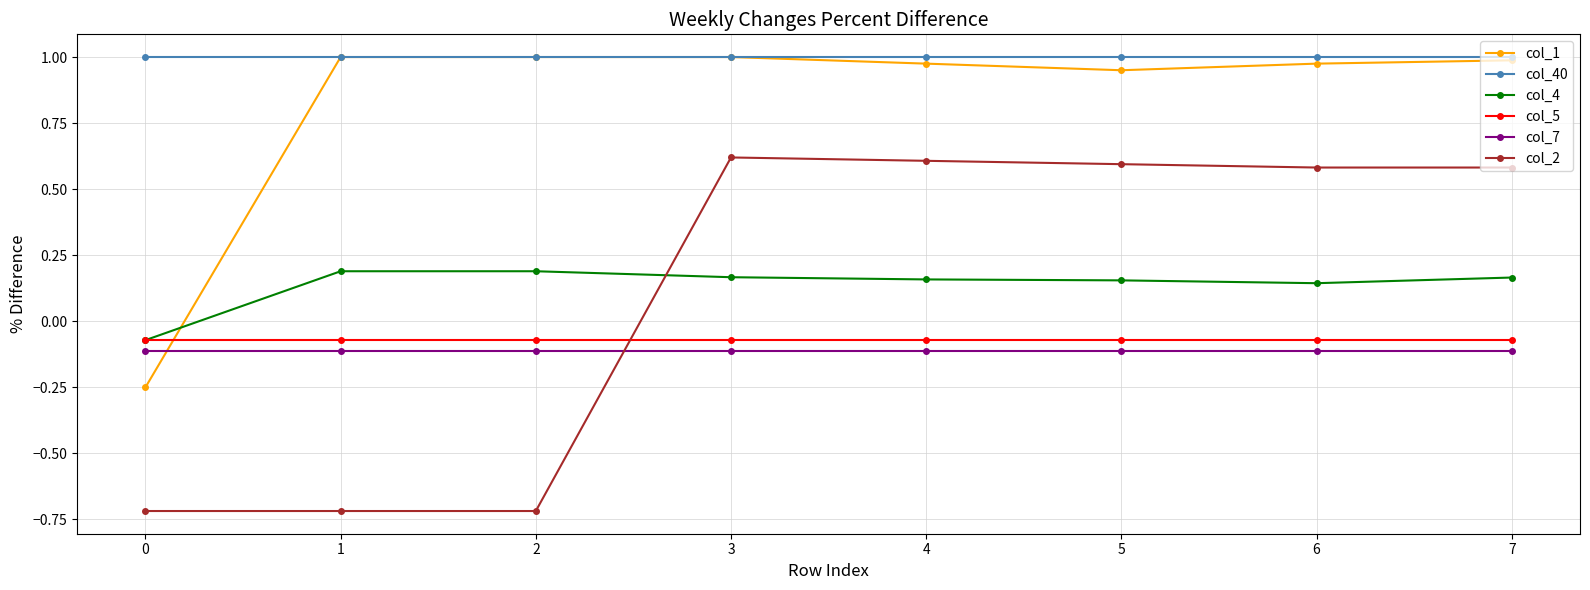

Does the chart have visible grid lines?

Yes